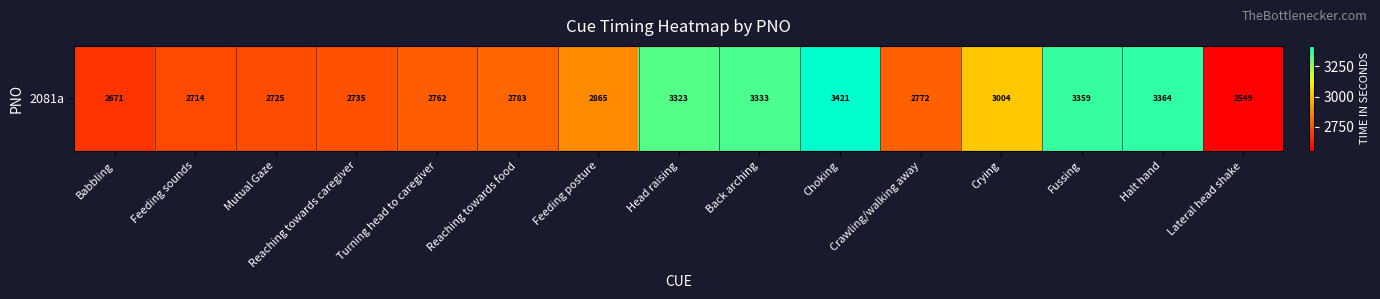

List the labels in order of value, smallest first.

Lateral head shake, Babbling, Feeding sounds, Mutual Gaze, Reaching towards caregiver, Turning head to caregiver, Crawling/walking away, Reaching towards food, Feeding posture, Crying, Head raising, Back arching, Fussing, Halt hand, Choking